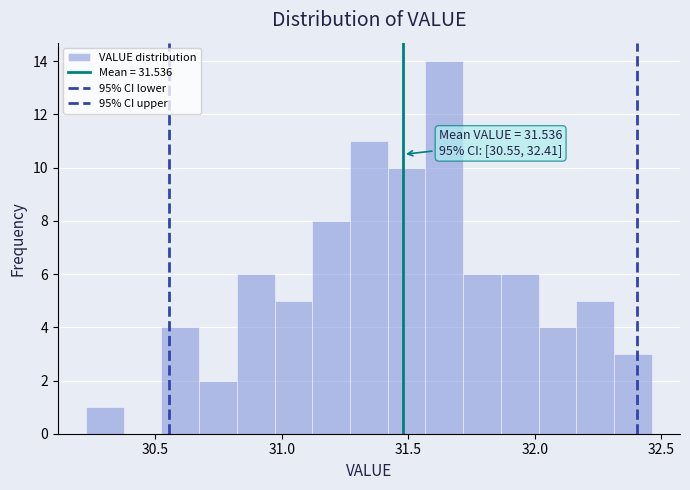

Around what value on the x-axis is the tallest bar? Give the approximate position of its centre, as read against the axis.

31.65